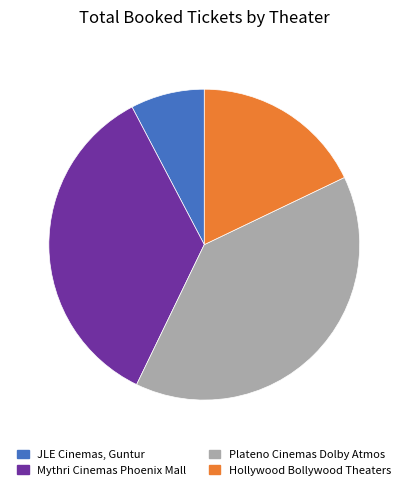

What is the smallest slice in the pie chart?

JLE Cinemas, Guntur